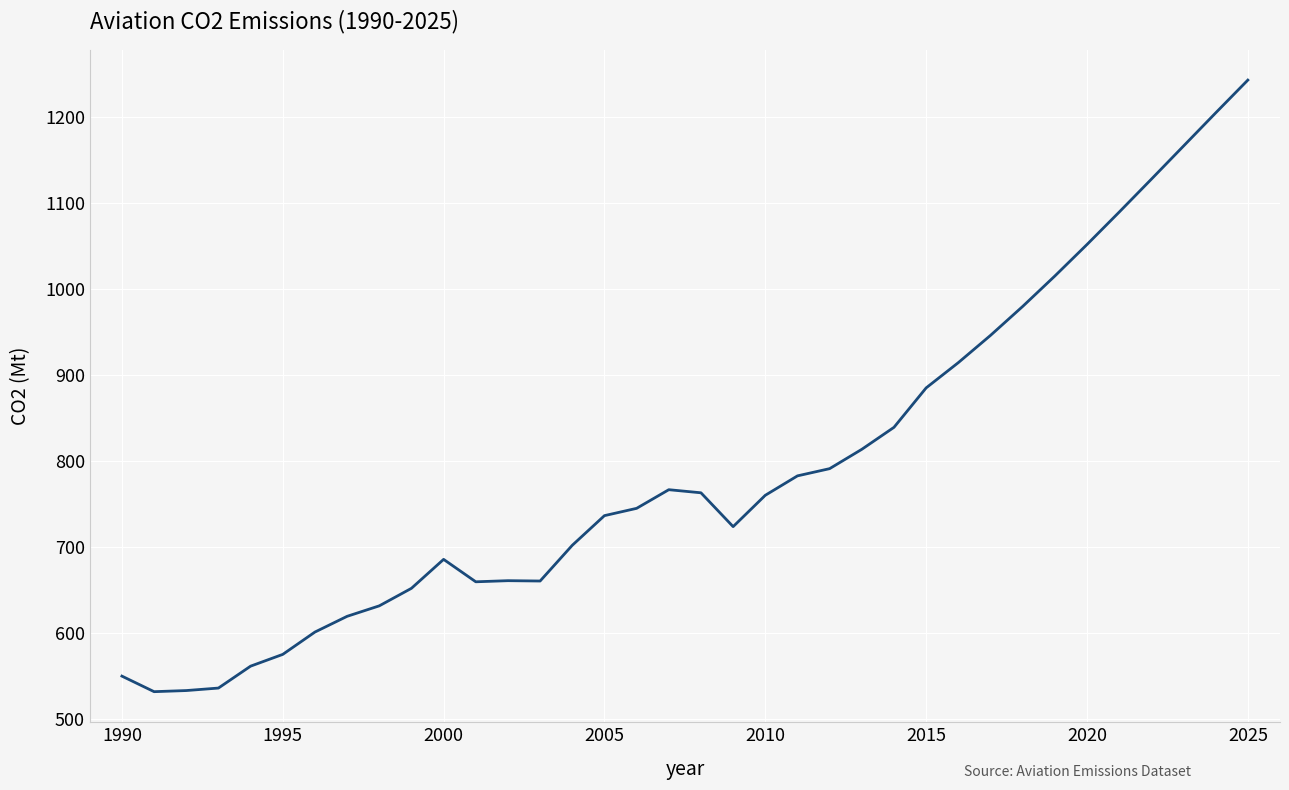

What is the difference between the maximum and minimum values?

711.9